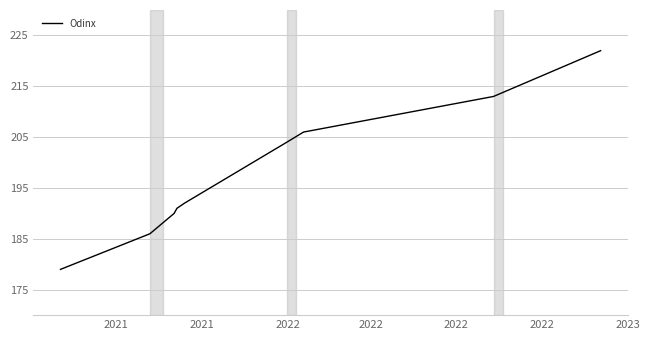

What is the smallest value displayed?

179